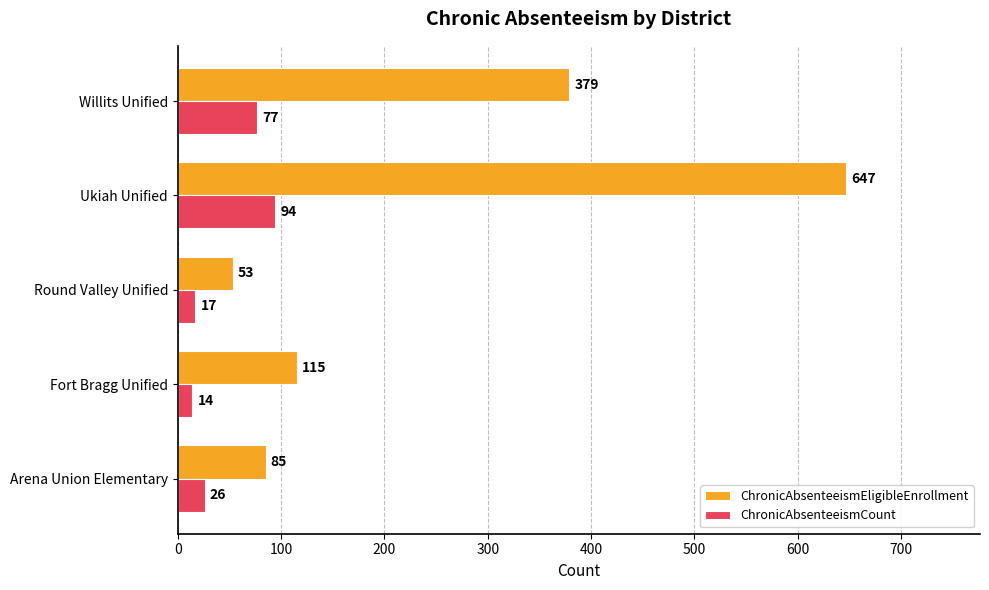

At which label does ChronicAbsenteeismCount reach its minimum?

Fort Bragg Unified